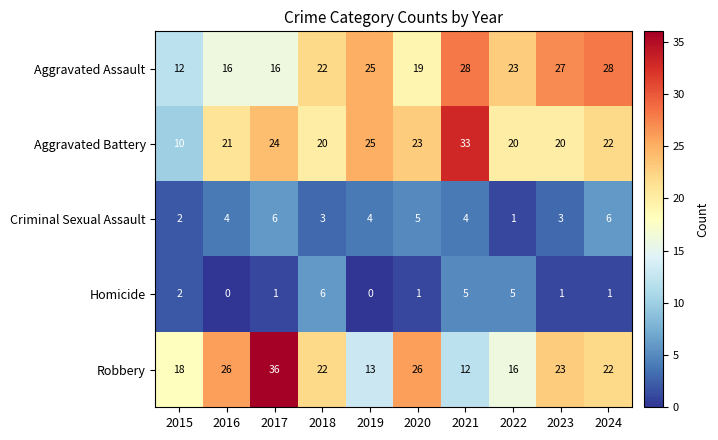

What is the sum of the Homicide values at 2021 and 2023?

6